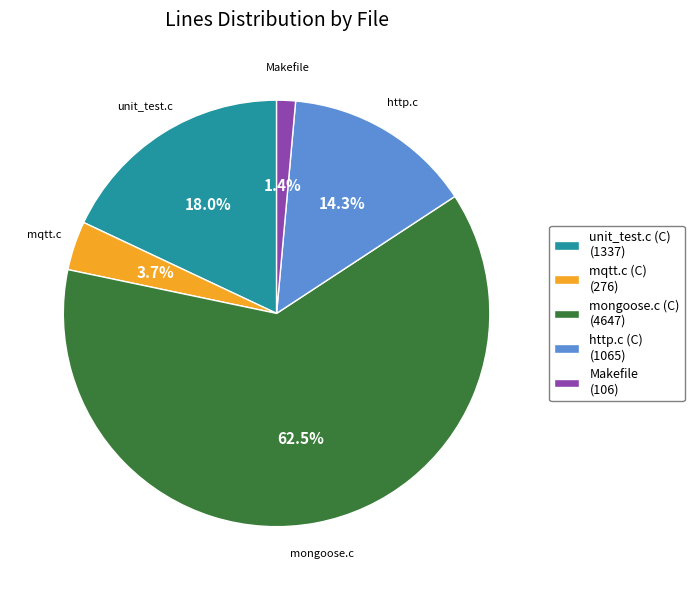

What percentage is the http.c (C) slice, to the nearest percent?

14%